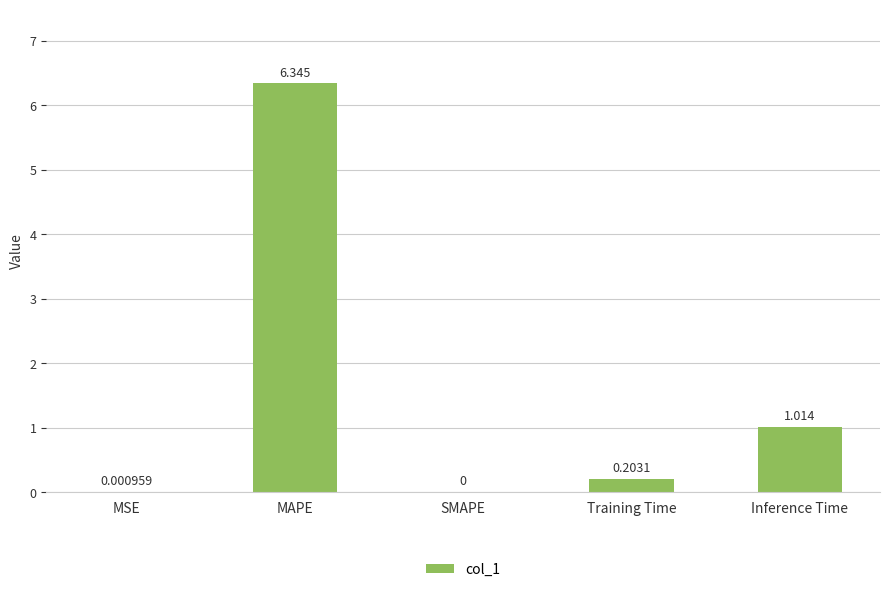

Are the bars horizontal?

No